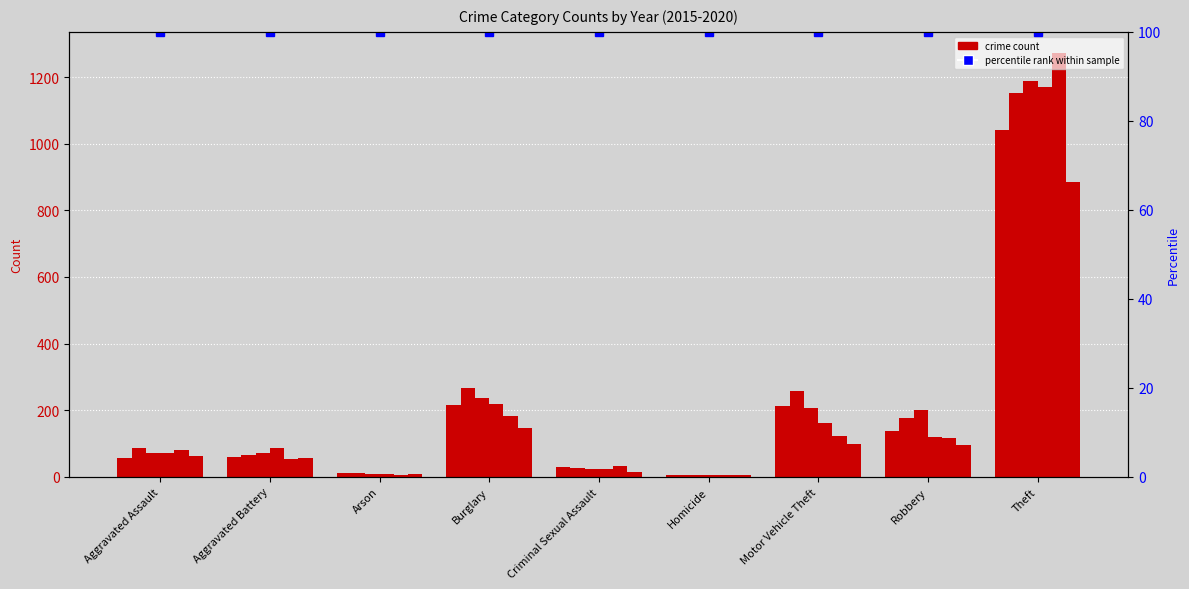

What is the label of the 7th bar from the left?

Motor Vehicle Theft